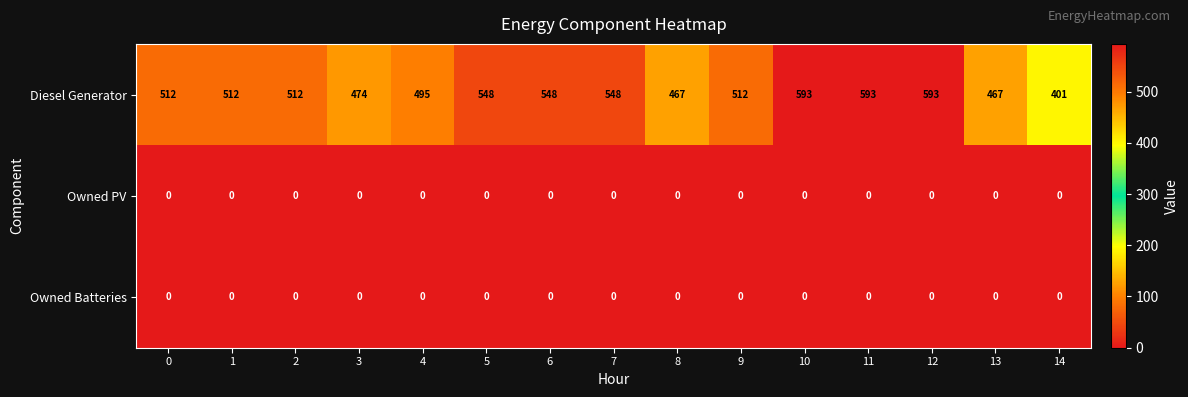

Which series changed the most between 0 and 12?

Diesel Generator